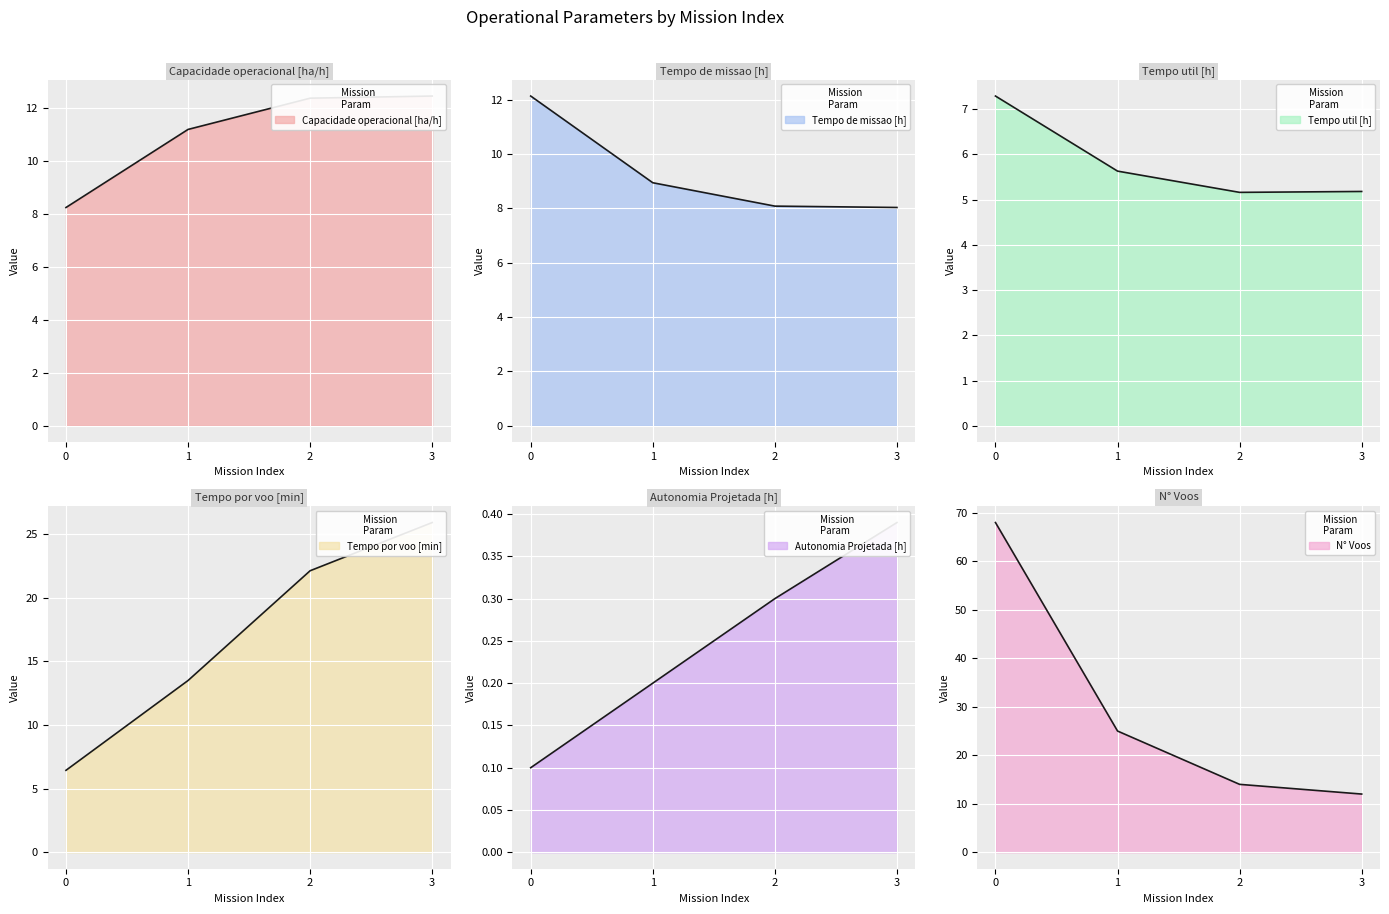

What is the sum of all Tempo de missao [h] values?

37.2